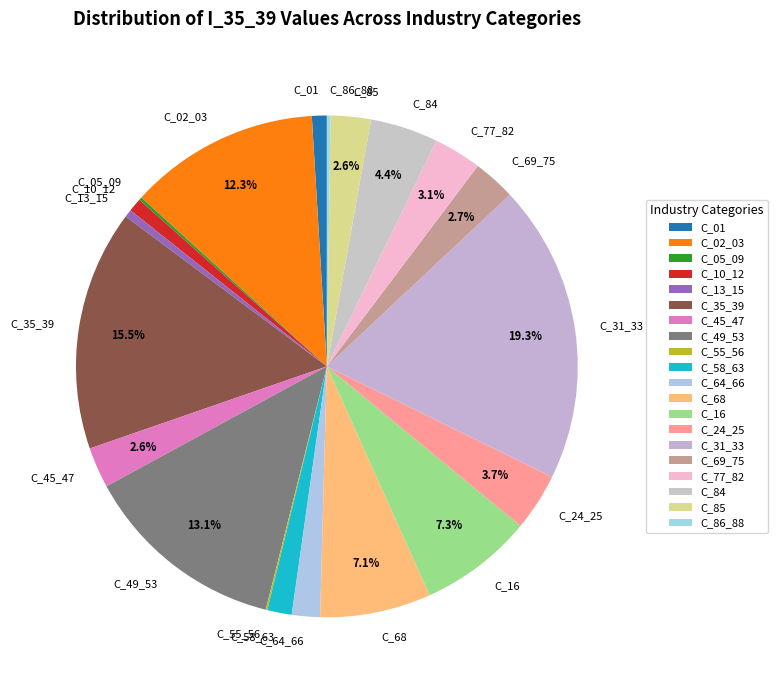

Does any single category account for the majority?

No